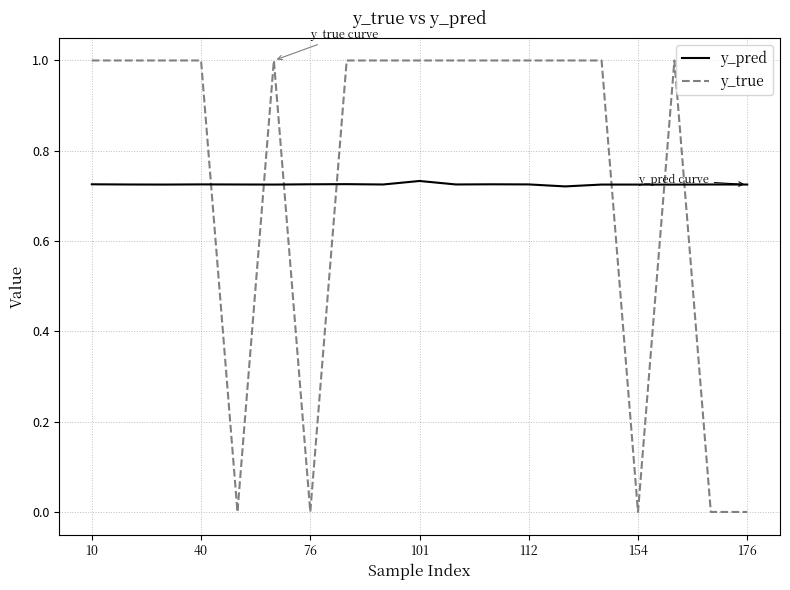

True or false: y_pred and y_true intersect in this chart.

True